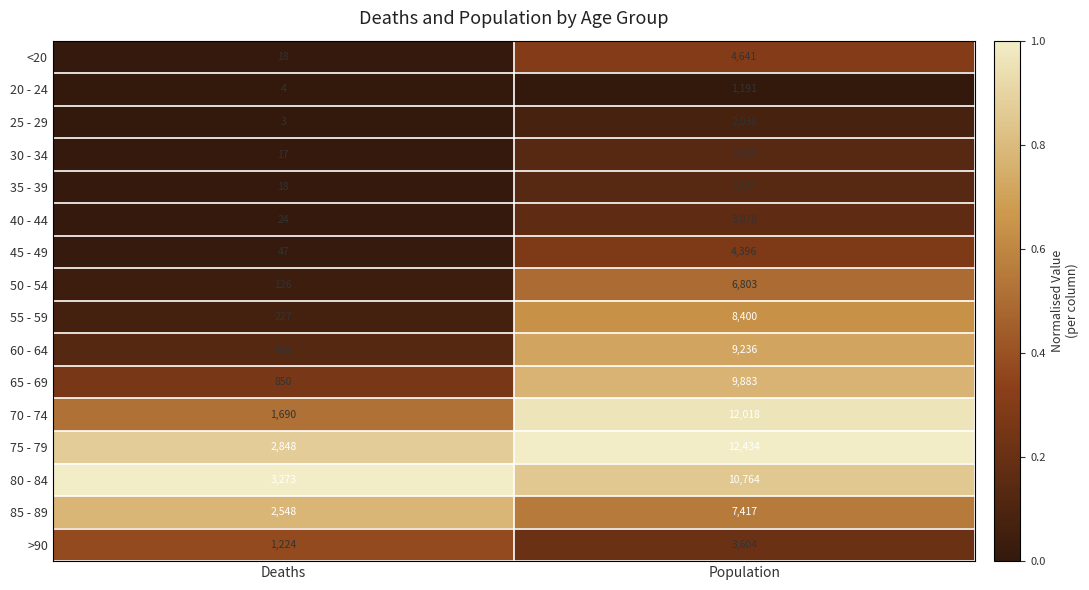

What is the difference between the highest and lowest values at Population?

11243